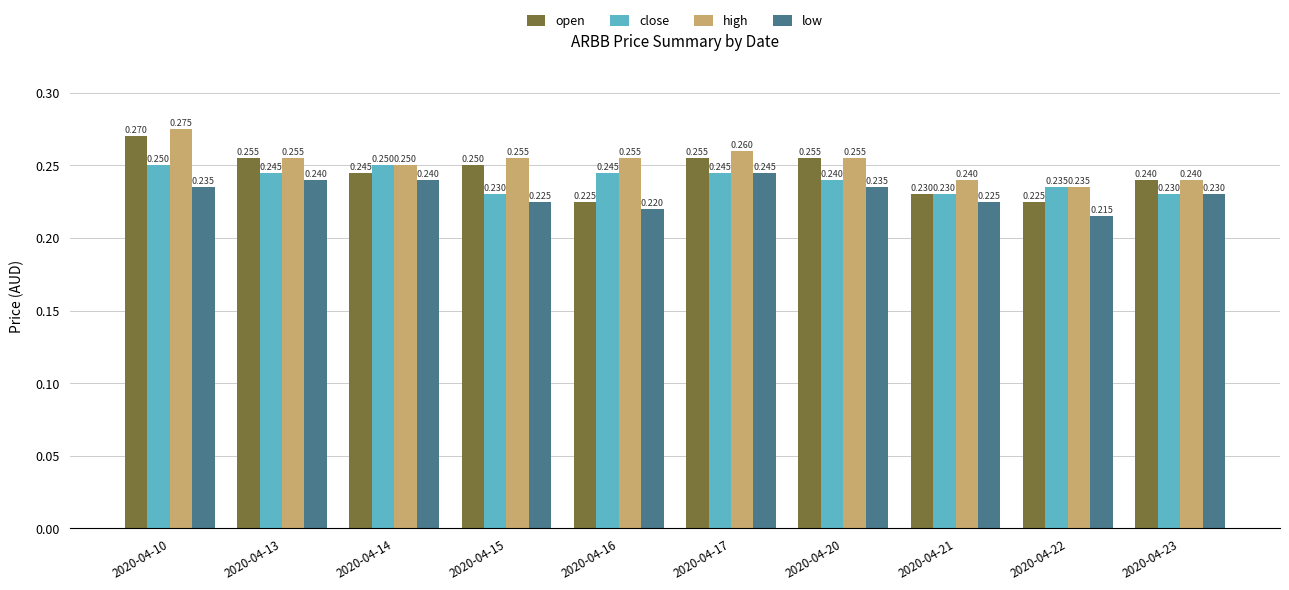

Are the bars horizontal?

No